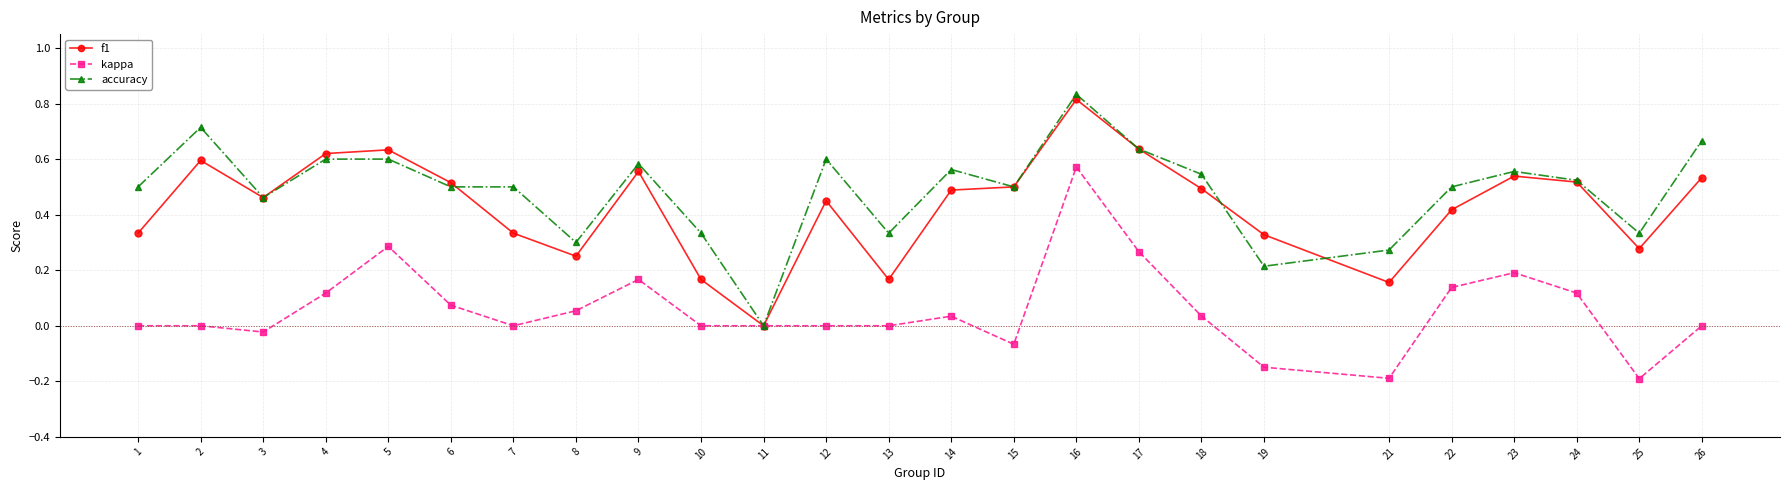

Which series changed the most between 3 and 18?

accuracy